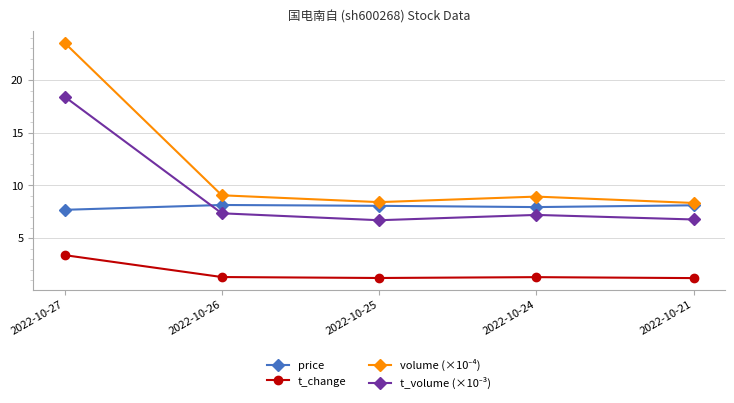

Is this an area chart (filled region under the line)?

No